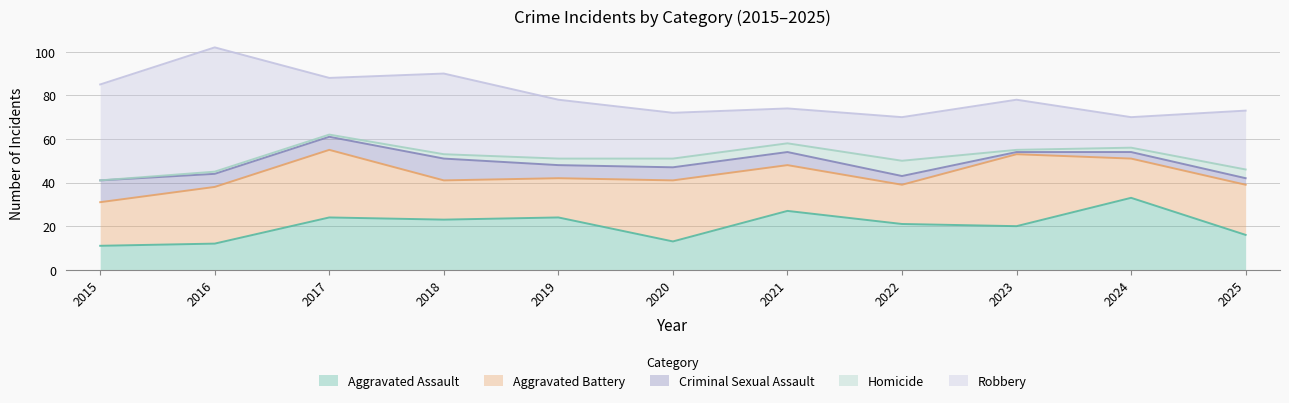

The value of Criminal Sexual Assault at 2024 is 3. True or false?

True